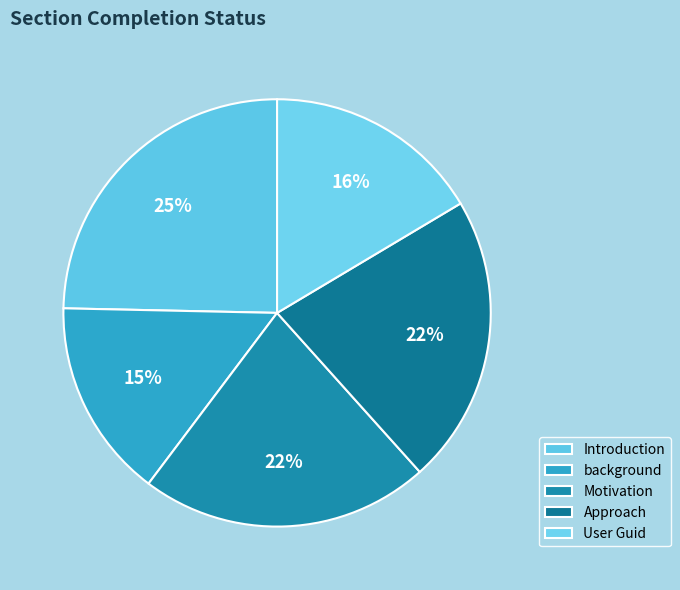

What is the smallest slice in the pie chart?

background